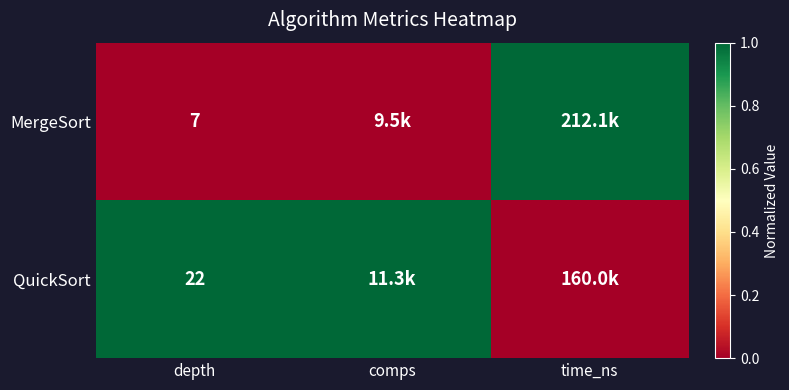

What is the difference between the highest and lowest values at depth?

15